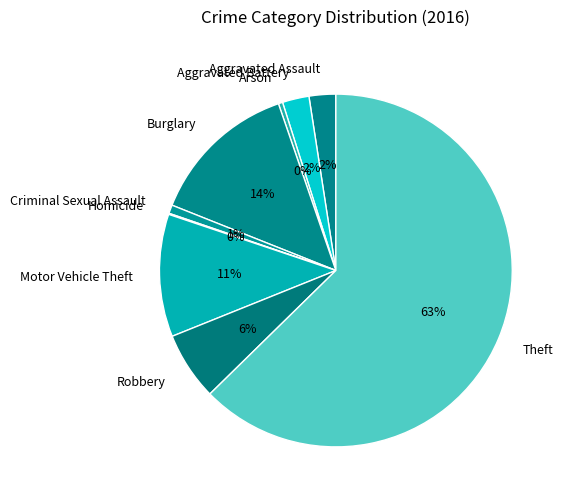

To the nearest percent, what is the average slice percentage?

11%